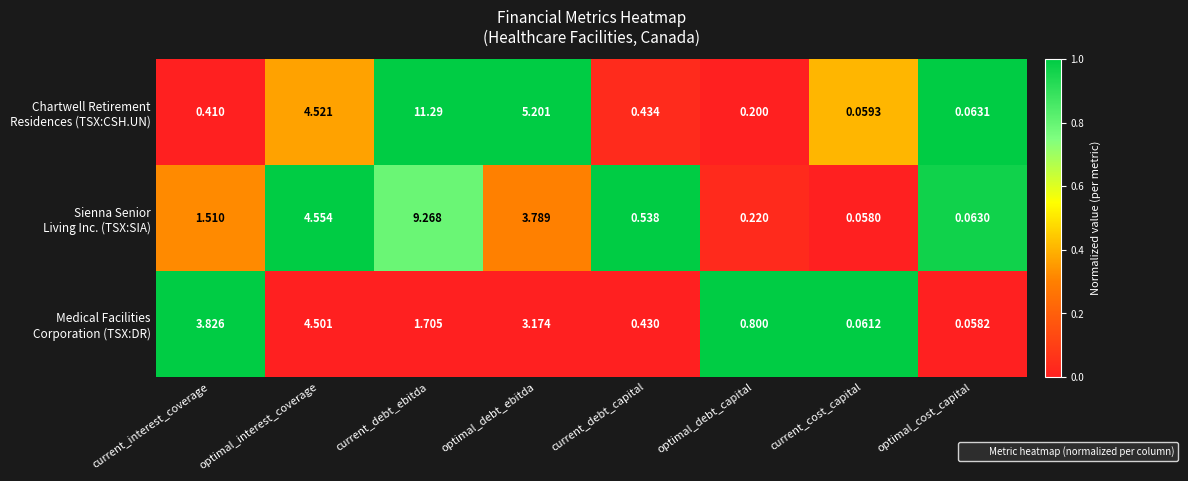

At which category is the sum across all series the highest?

current_debt_ebitda